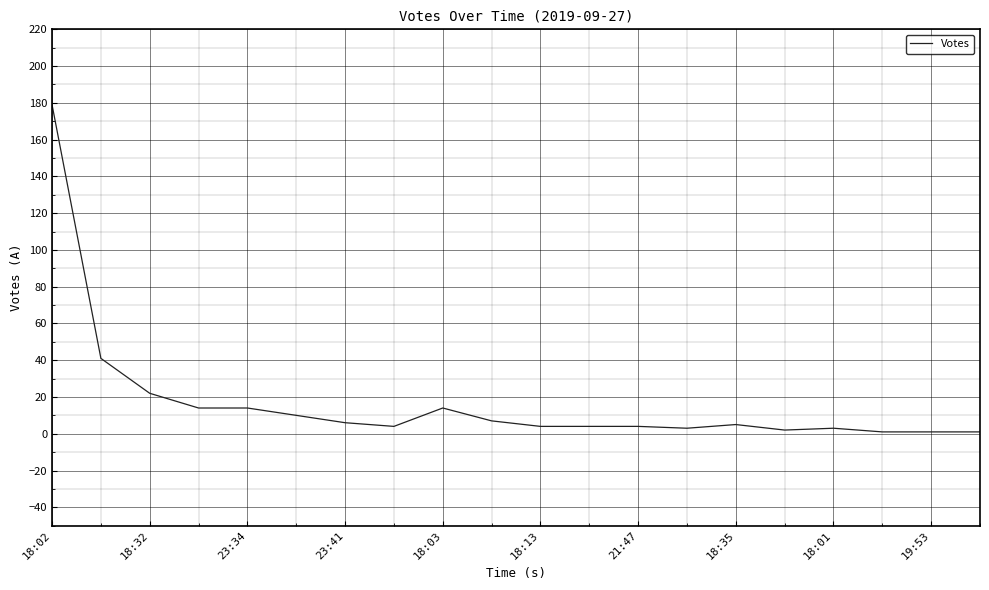

What is the maximum value shown in the chart?

179